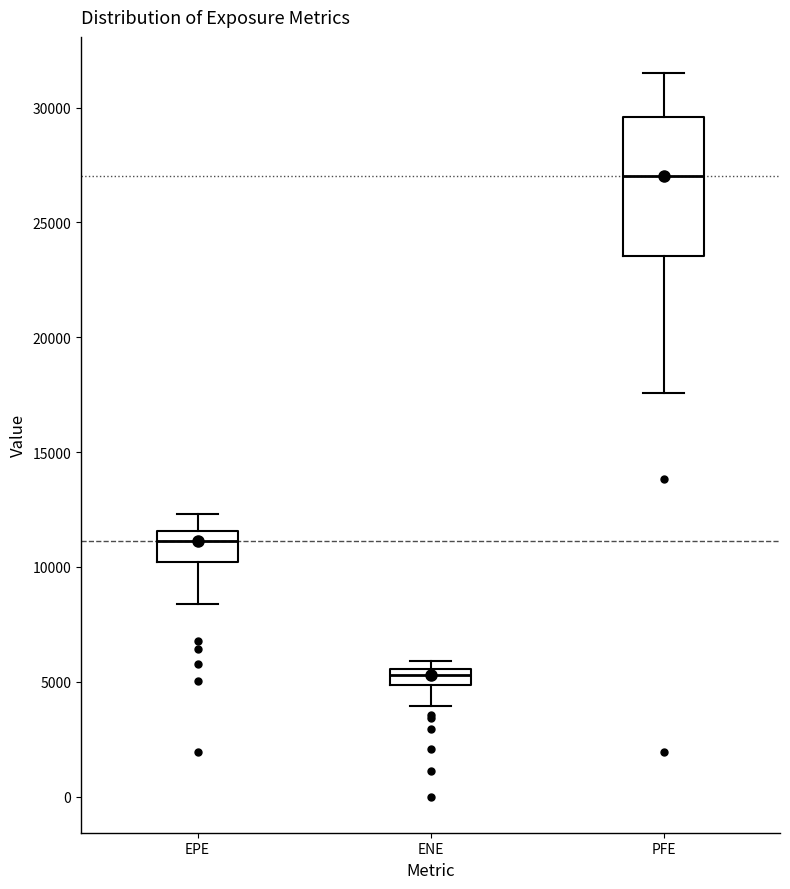

Which box's median line is the lowest?

ENE